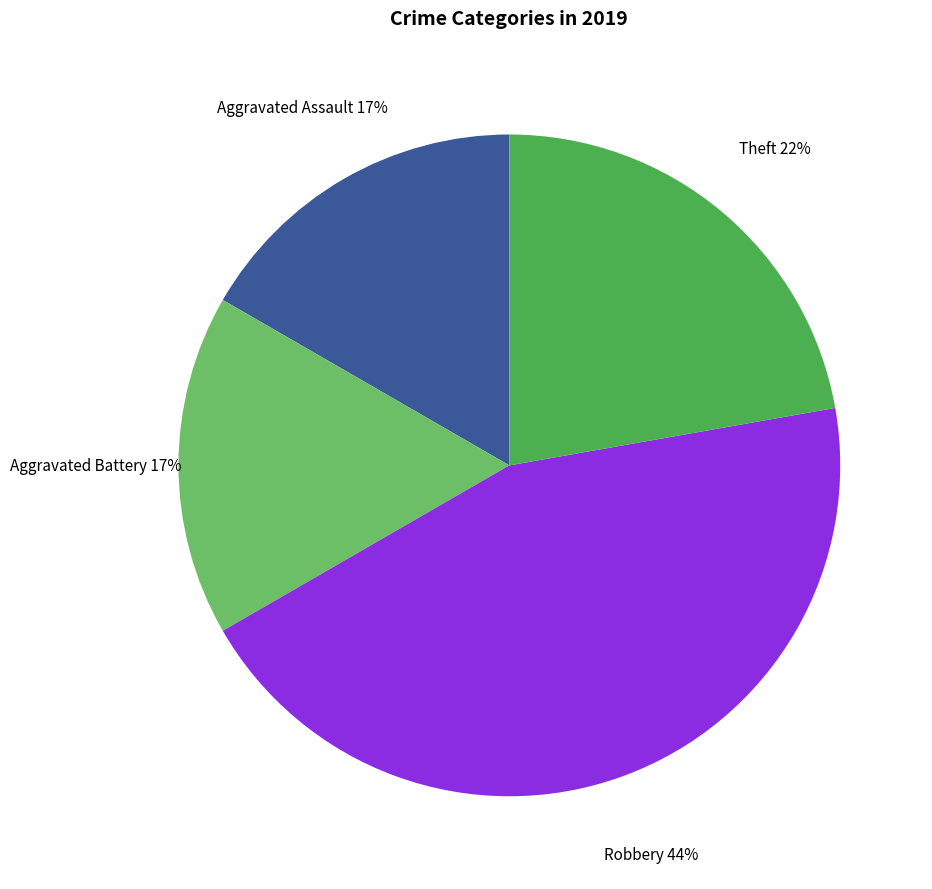

To the nearest percent, what is the average slice percentage?

25%